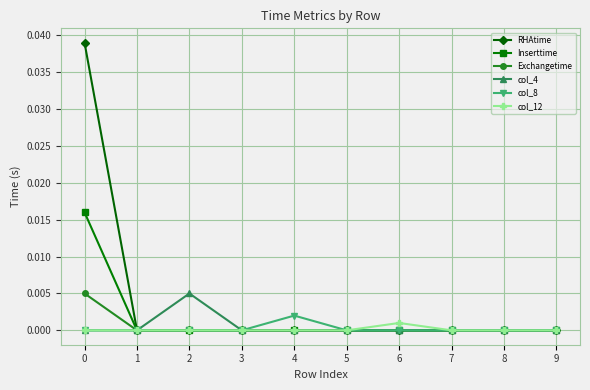

Which series changed the most between 0 and 5?

RHAtime